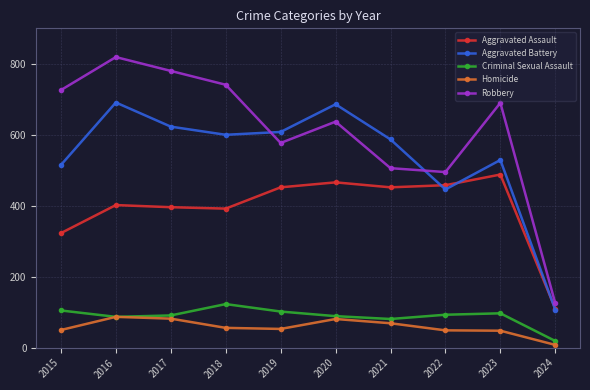

What is the value of the Aggravated Battery point at the 8th from the left?

446